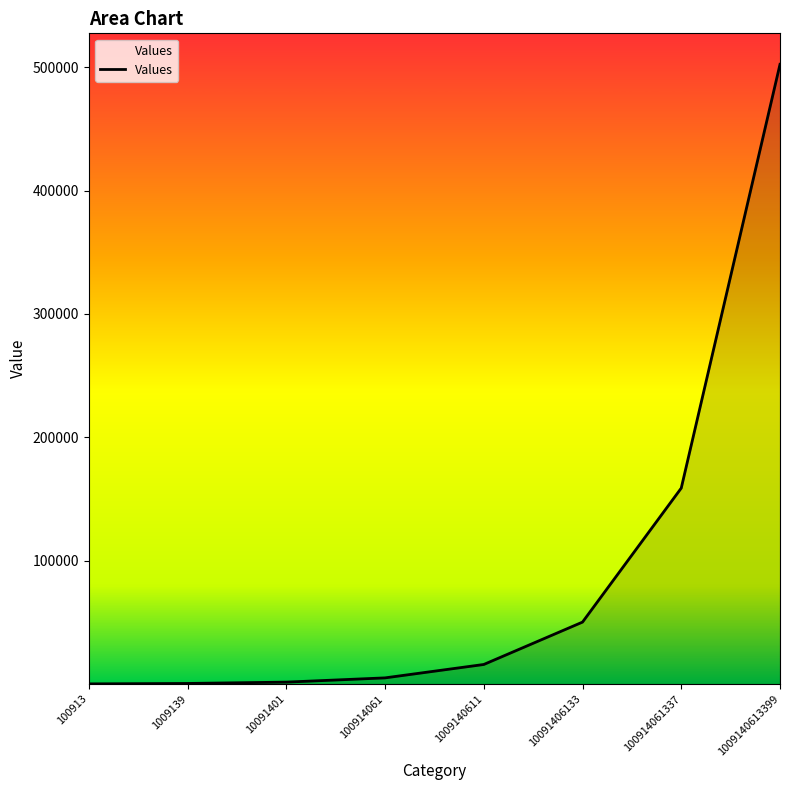

The value at 100914061337 is 158835. True or false?

True